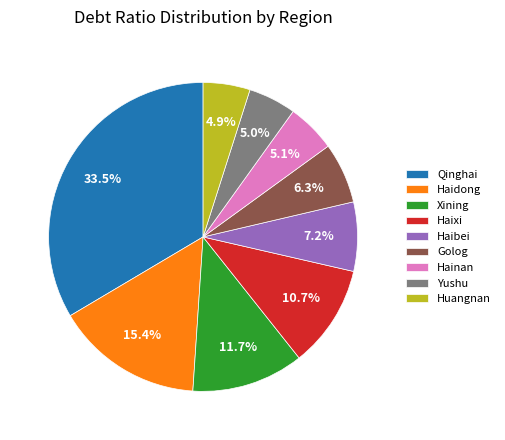

How many segments does this pie chart have?

9